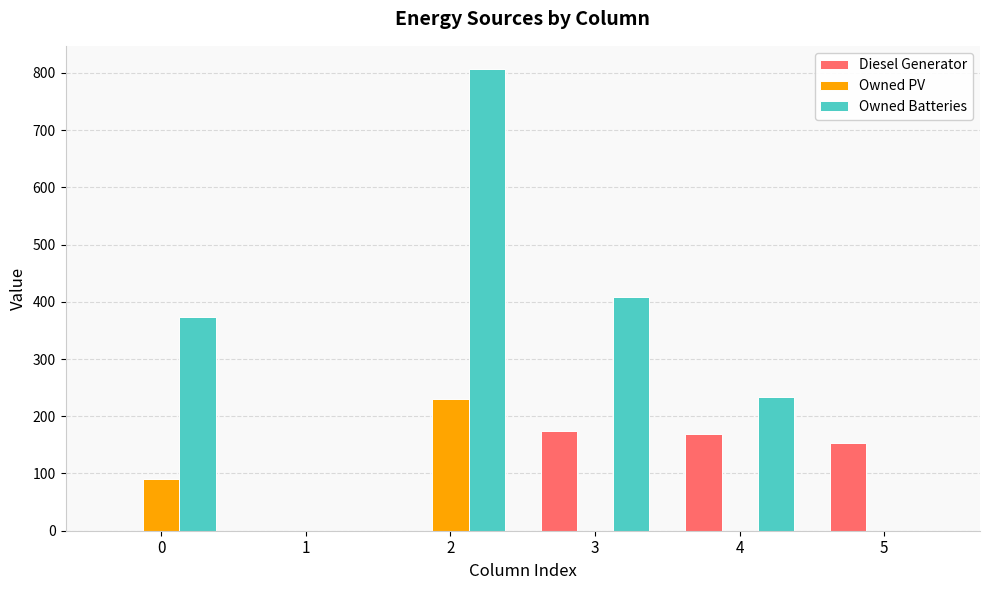

Reading left to right, transcribe all the data shown in this chart.

Diesel Generator: 0	0	0	174	169	154
Owned PV: 90	0	231	0	0	0
Owned Batteries: 374	0	807	409	234	0